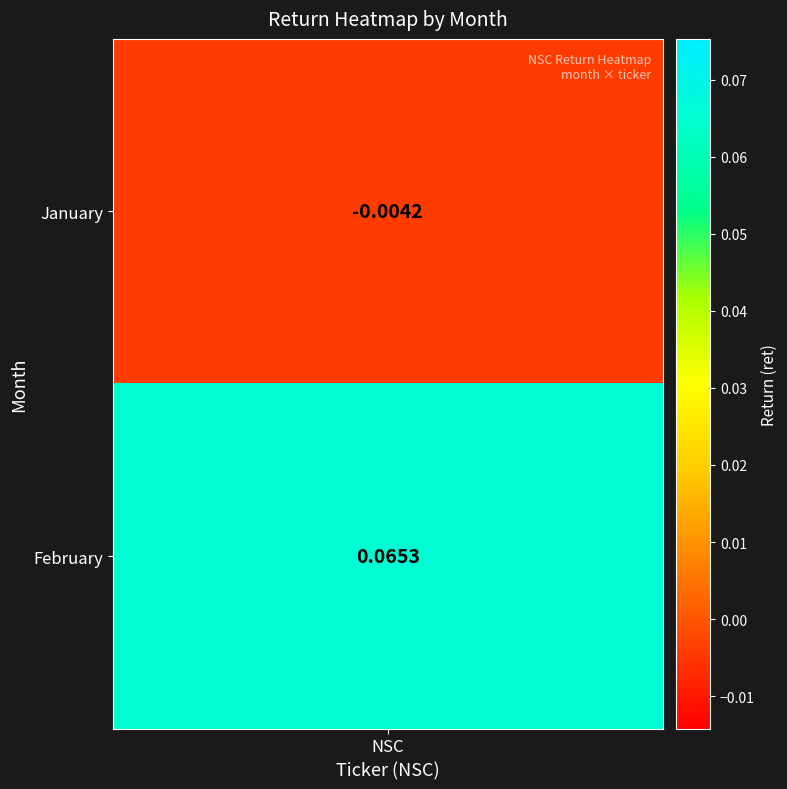

How many negative values are there?

1